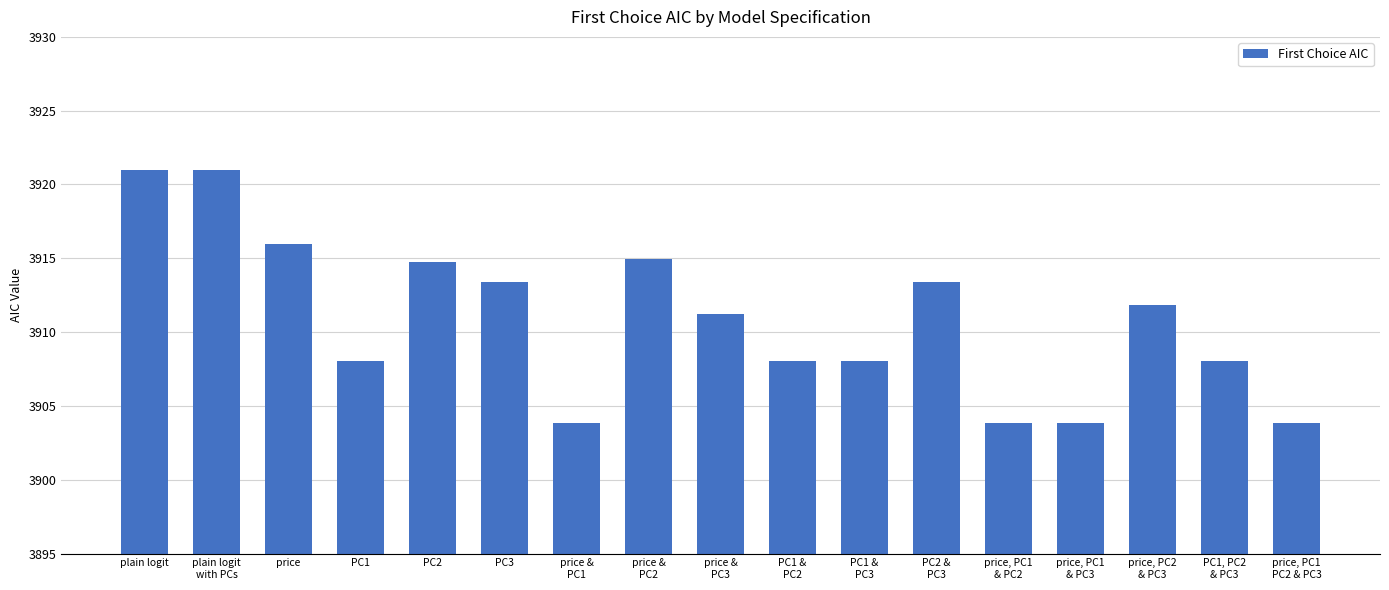

Which has a higher value, PC2 &
PC3 or price &
PC1?

PC2 &
PC3